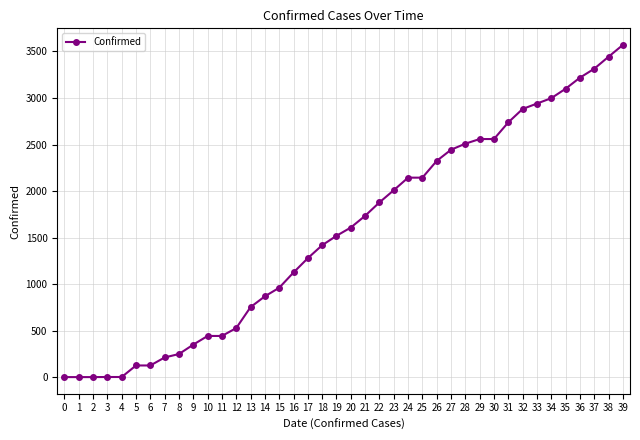

What is the difference between the maximum and second lowest values?

3569